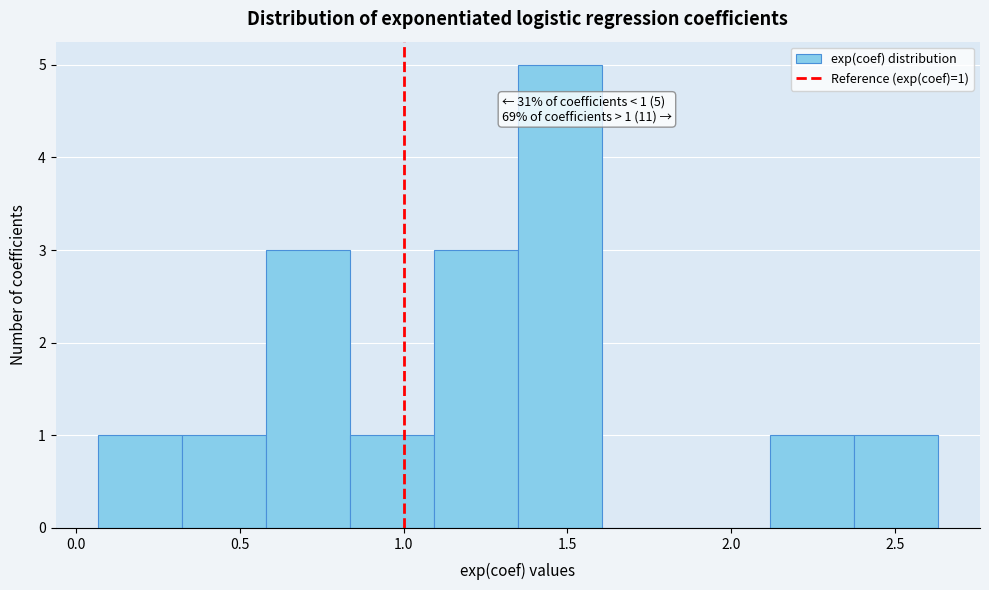

Which range on the x-axis has the tallest bar?

1.35 to 1.60